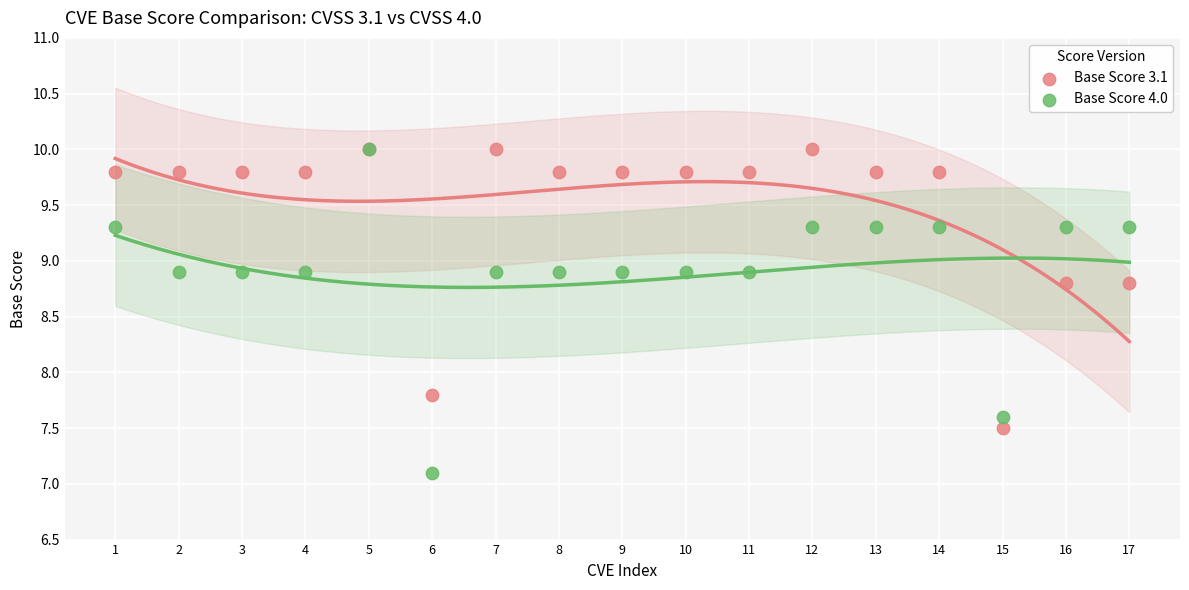

In the Base Score 4.0 series, what Y value is closest to 8?

7.6